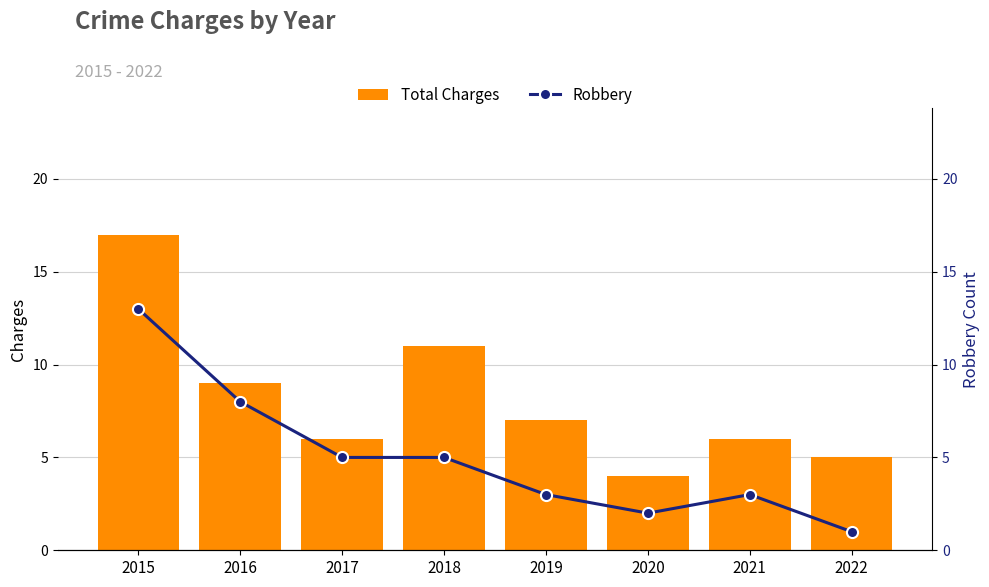

Reading right to left, what are all the values shown in this chart?

Total Charges: 2022=5	2021=6	2020=4	2019=7	2018=11	2017=6	2016=9	2015=17
Robbery: 2022=1	2021=3	2020=2	2019=3	2018=5	2017=5	2016=8	2015=13